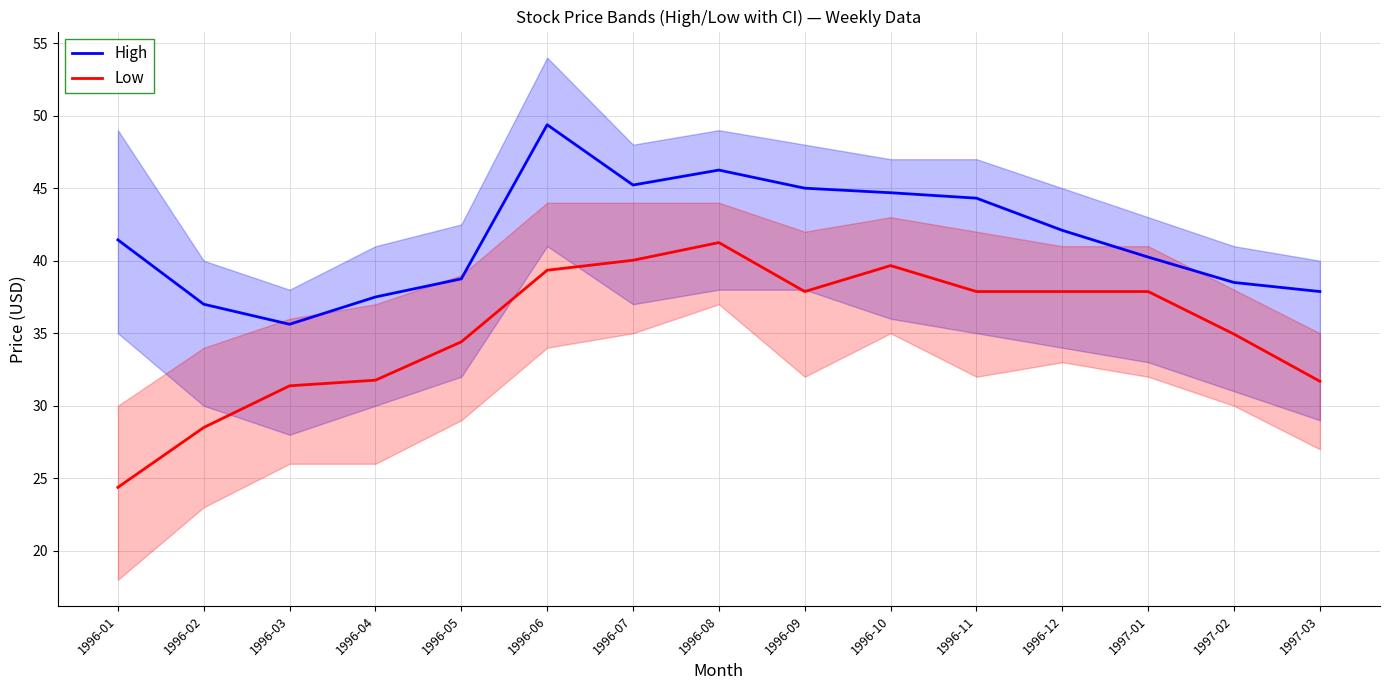

What is the maximum value shown in the chart?

49.4